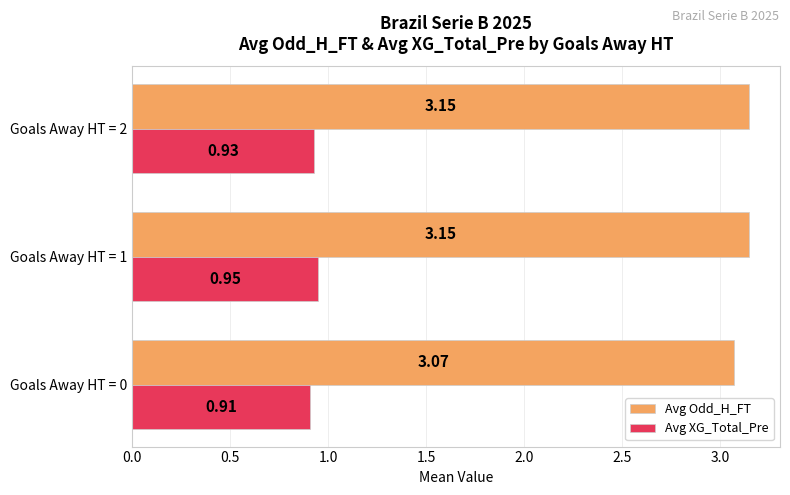

Which series has the largest total across all categories?

Avg Odd_H_FT